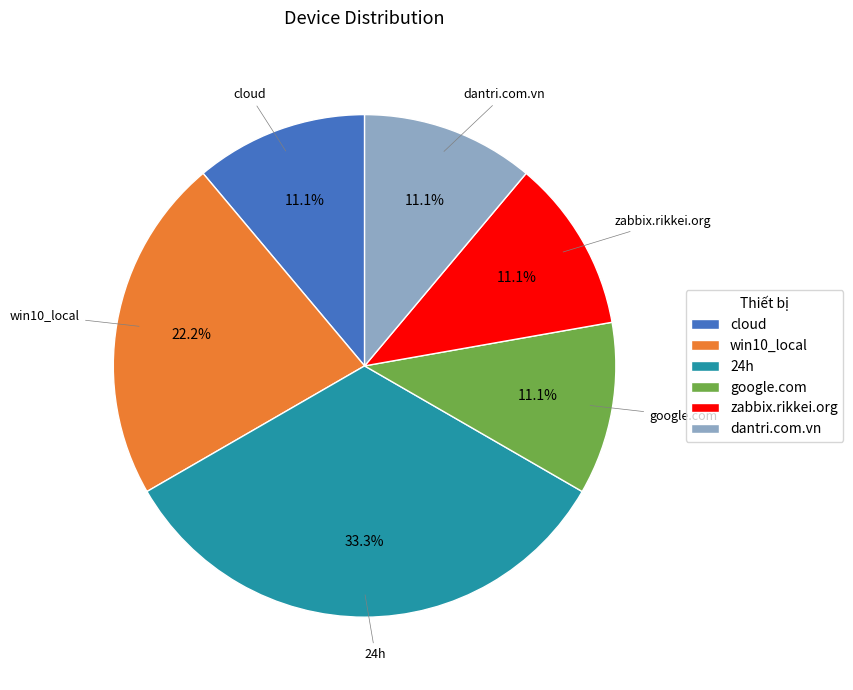

True or false: cloud accounts for 11% of the total.

True